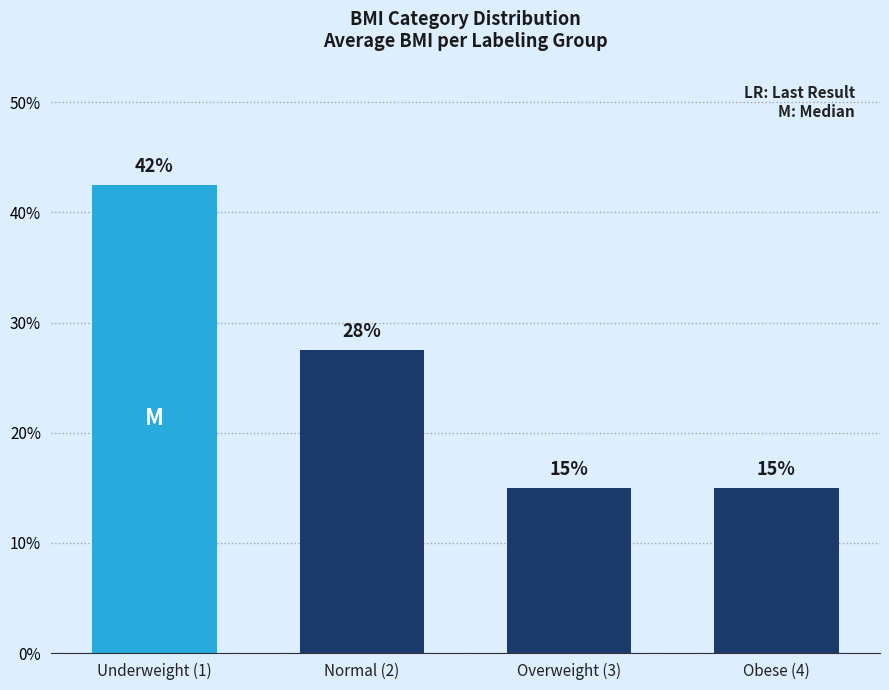

Is it true that the value at Underweight (1) is 56.1?

False